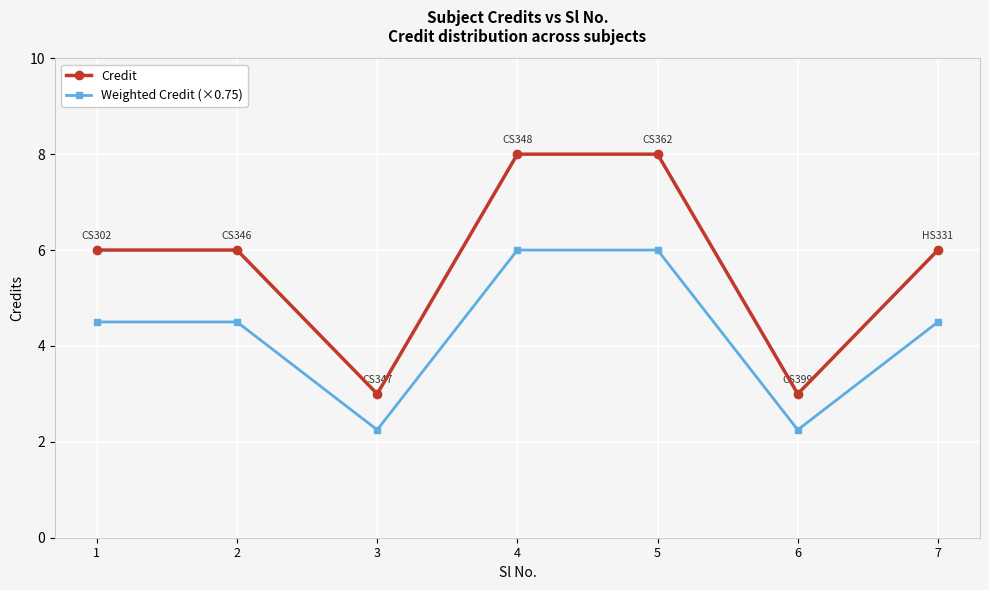

Read the Credit value at 4.

8.0